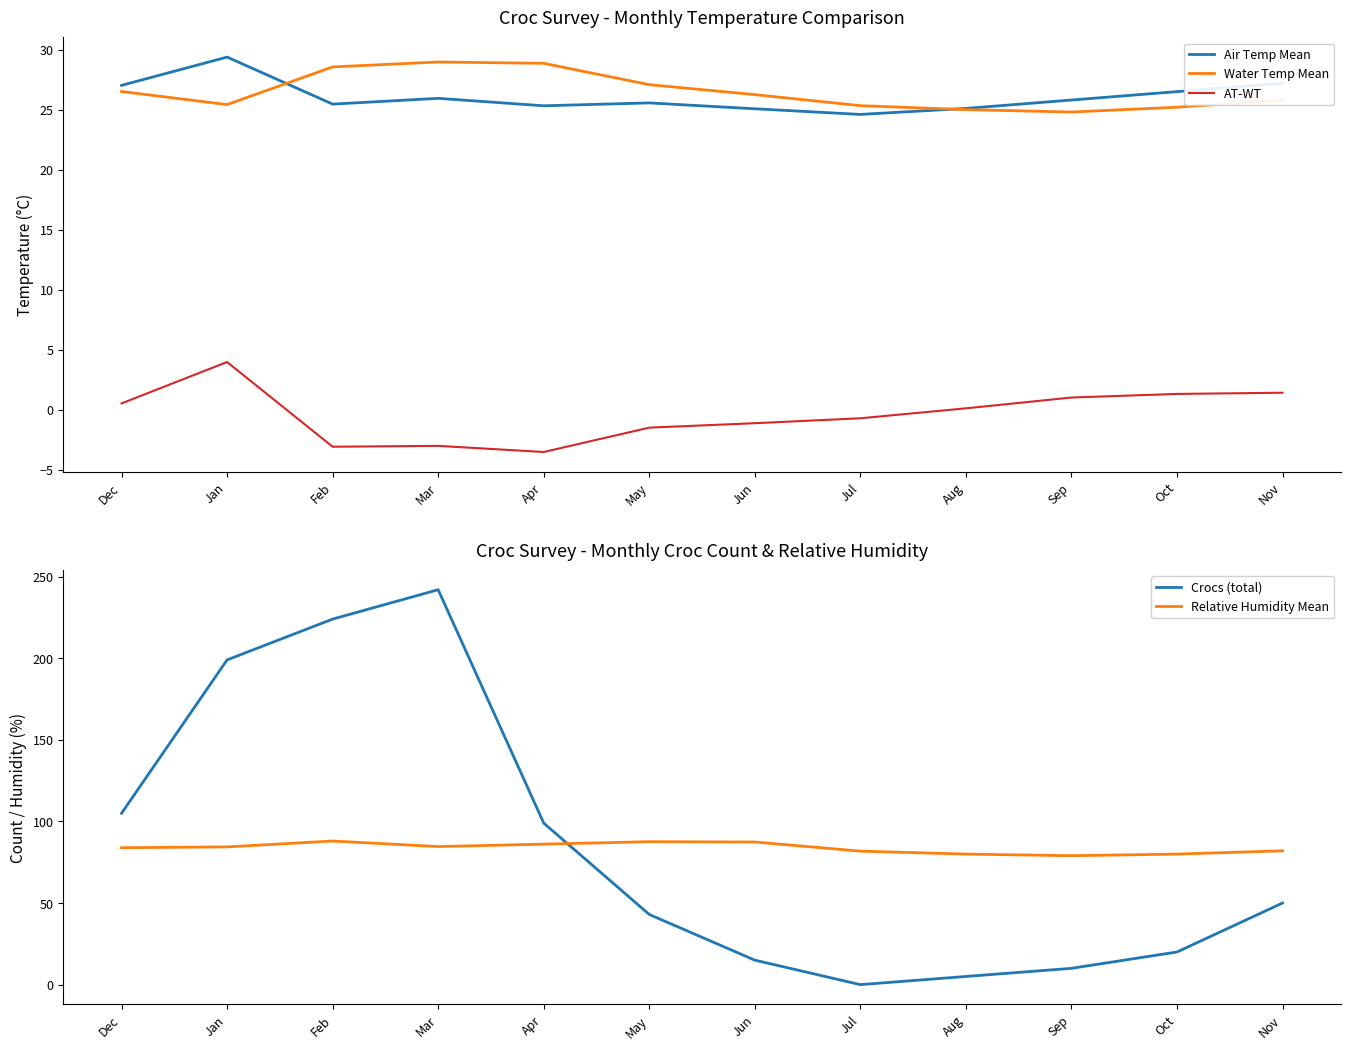

Which series has the widest spread of values?

Crocs (total)